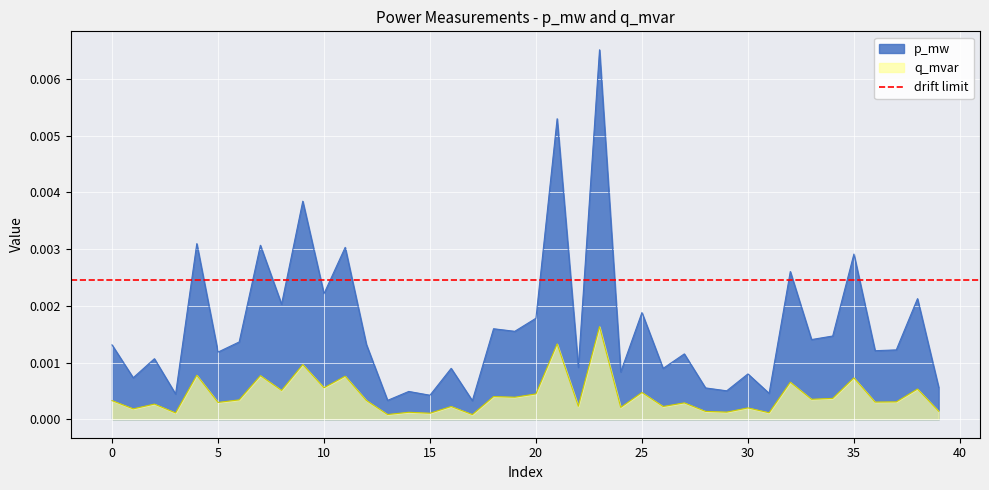

How many lines are shown in the chart?

2